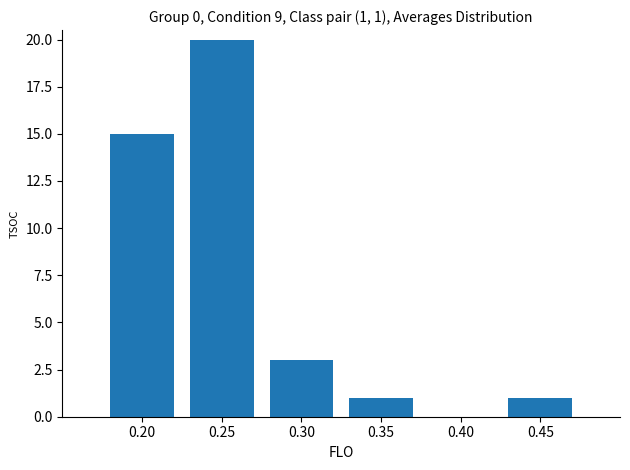

Which has a higher value, 0.40 or 0.20?

0.20